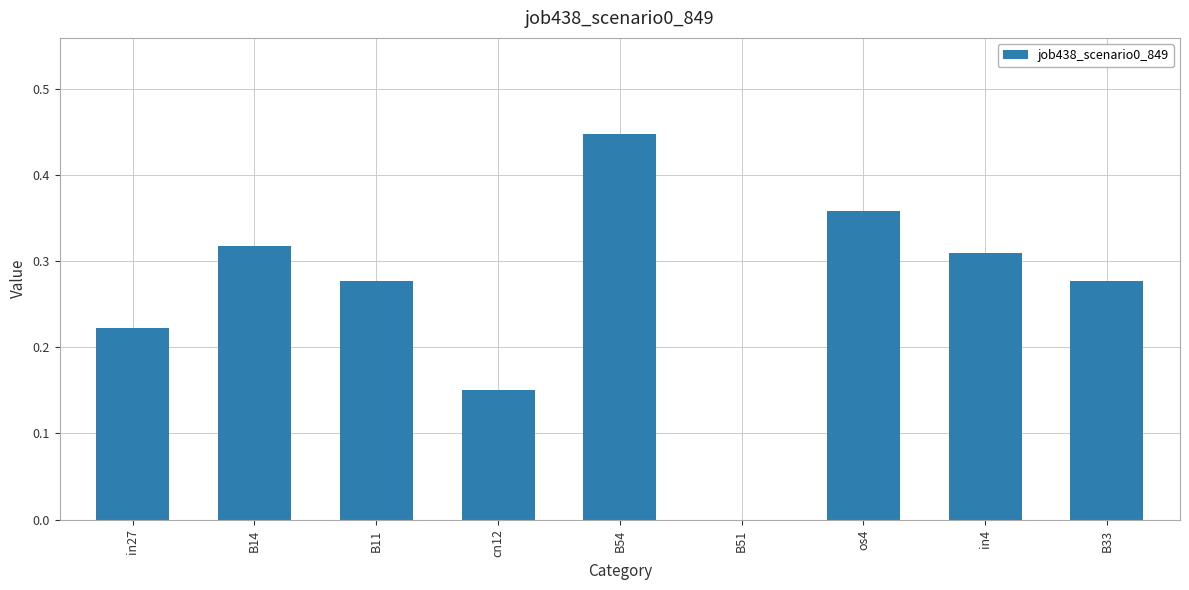

How many data points does each series have?

9